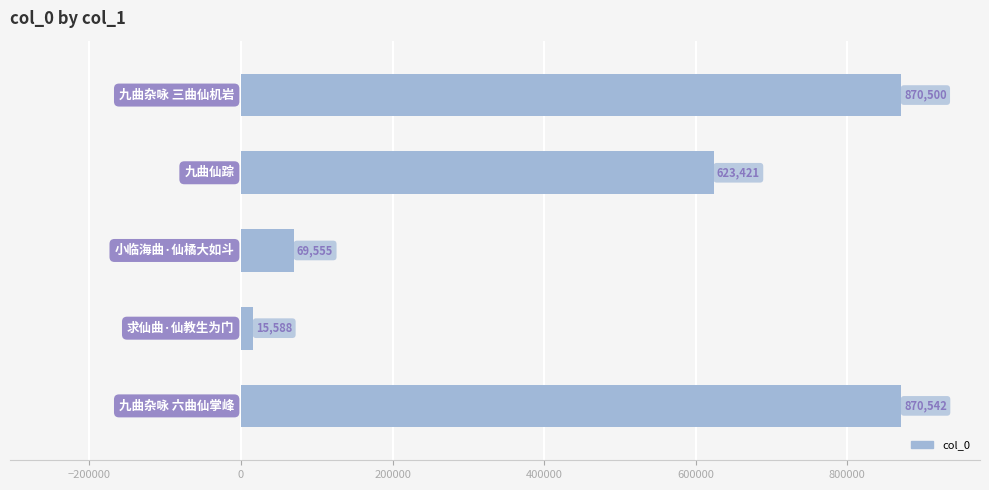

What is the average value?

489921